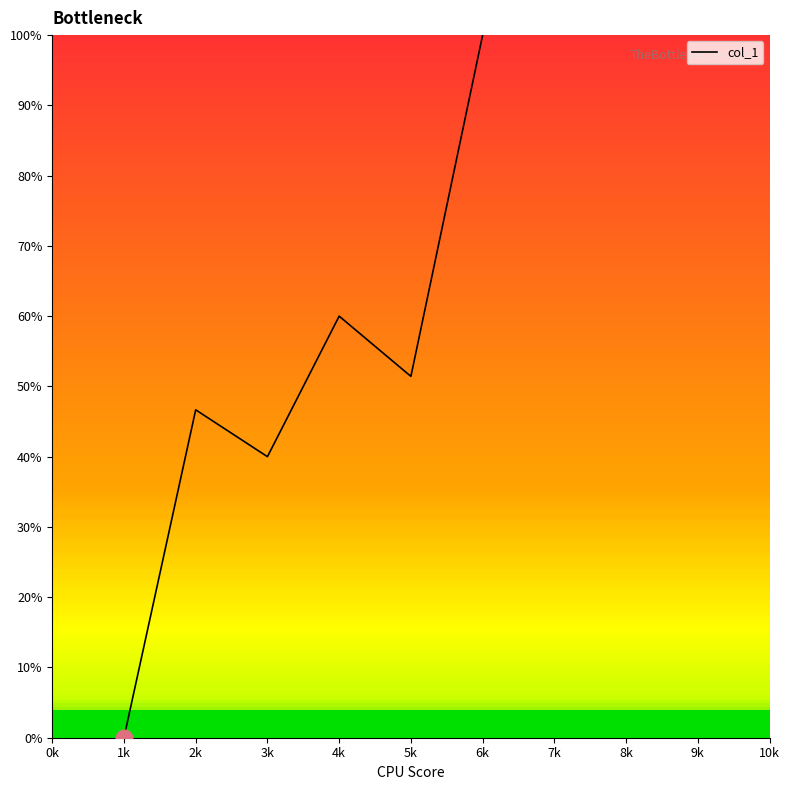

How many values are above zero?

5